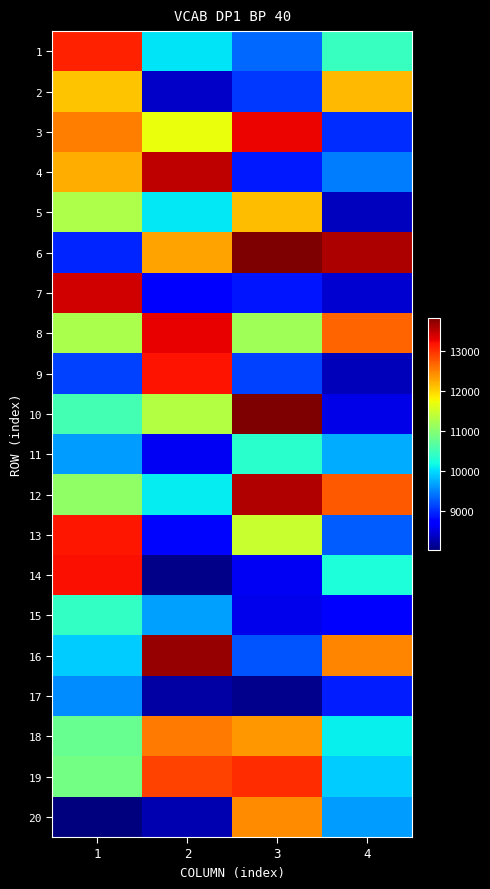

Between 4 and 1, which is larger?

1